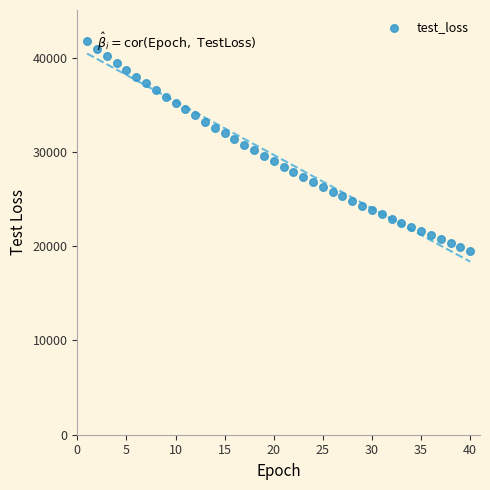

What is the range of Y values (max minus min)?

22179.1